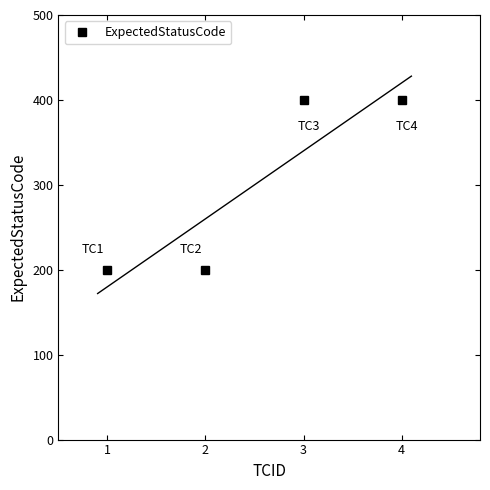

How many values are between 200 and 400?

4